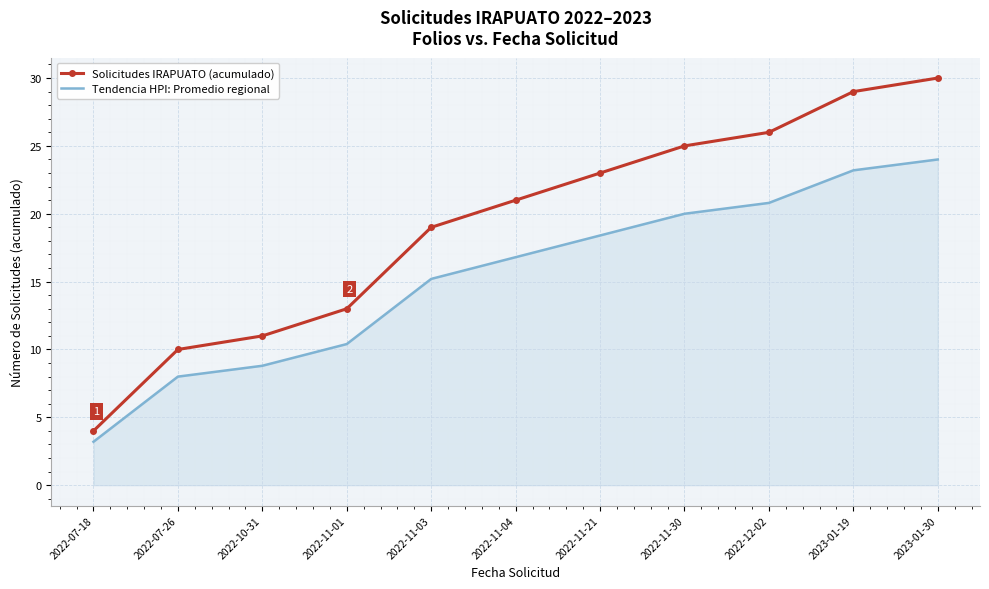

Which category has the highest value across all series?

2023-01-30